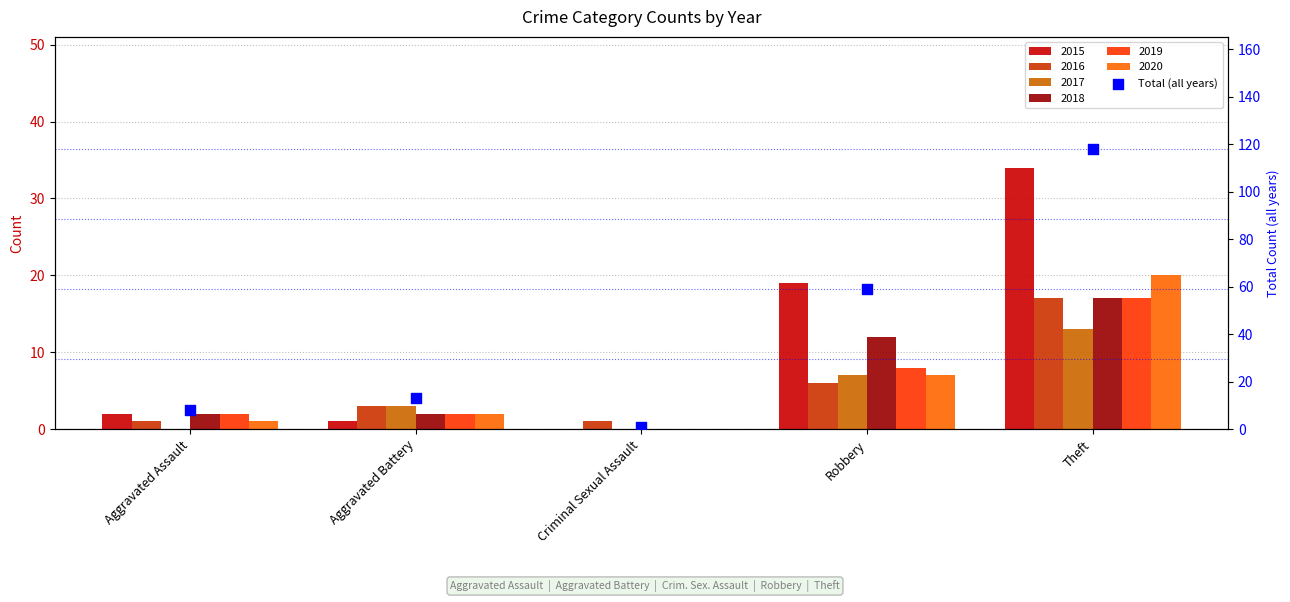

Which has a higher value, Theft or Criminal Sexual Assault?

Theft